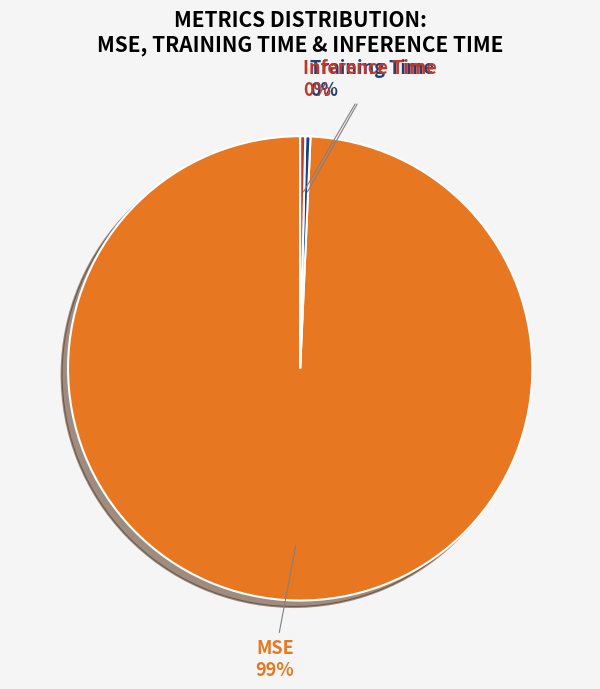

Combined, do Inference Time and Training Time account for over 50%?

No